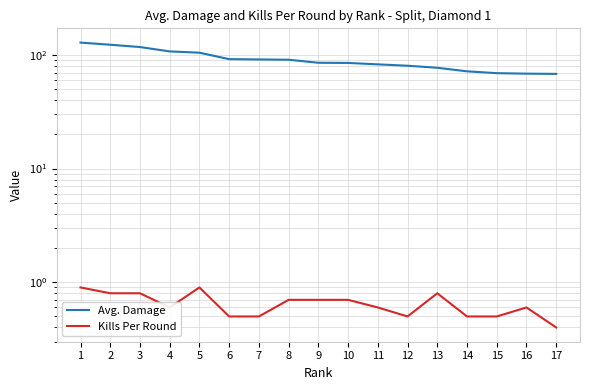

Does the chart have visible grid lines?

Yes